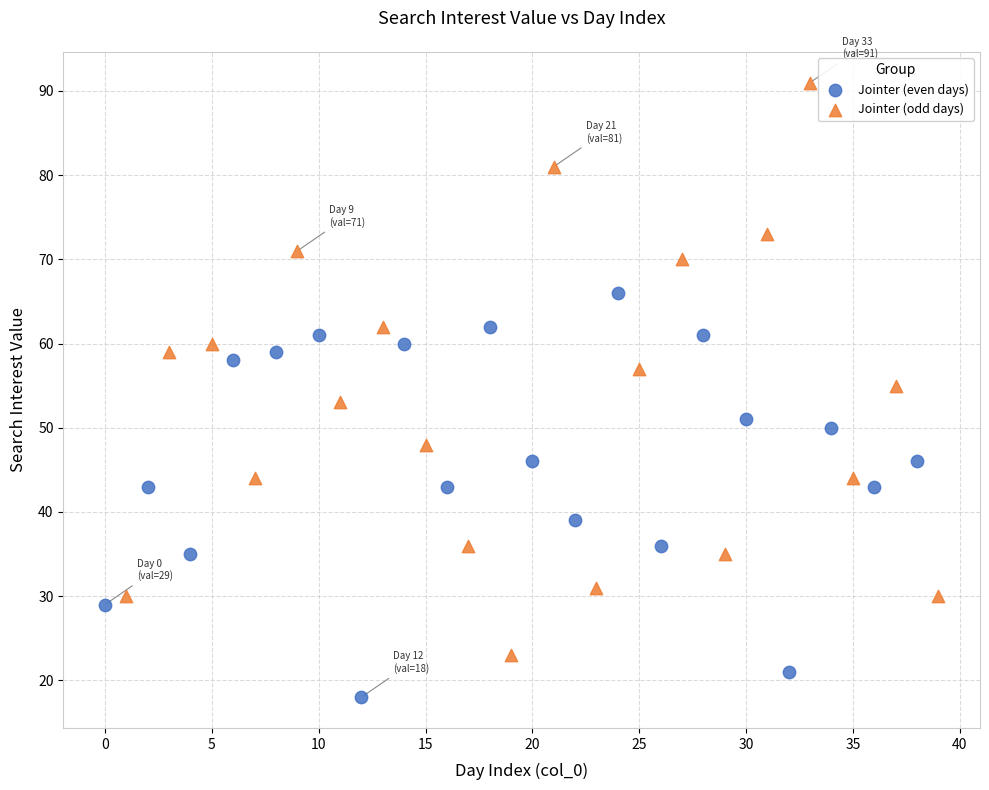

Which series contains the lowest Y value?

Jointer (even days)